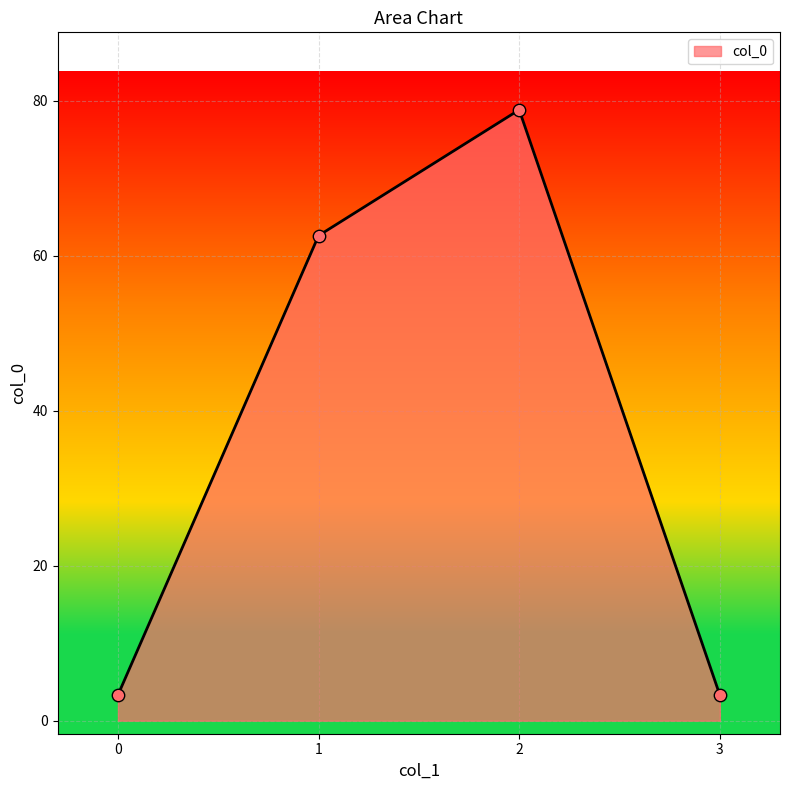

Which has a higher value, 2 or 3?

2